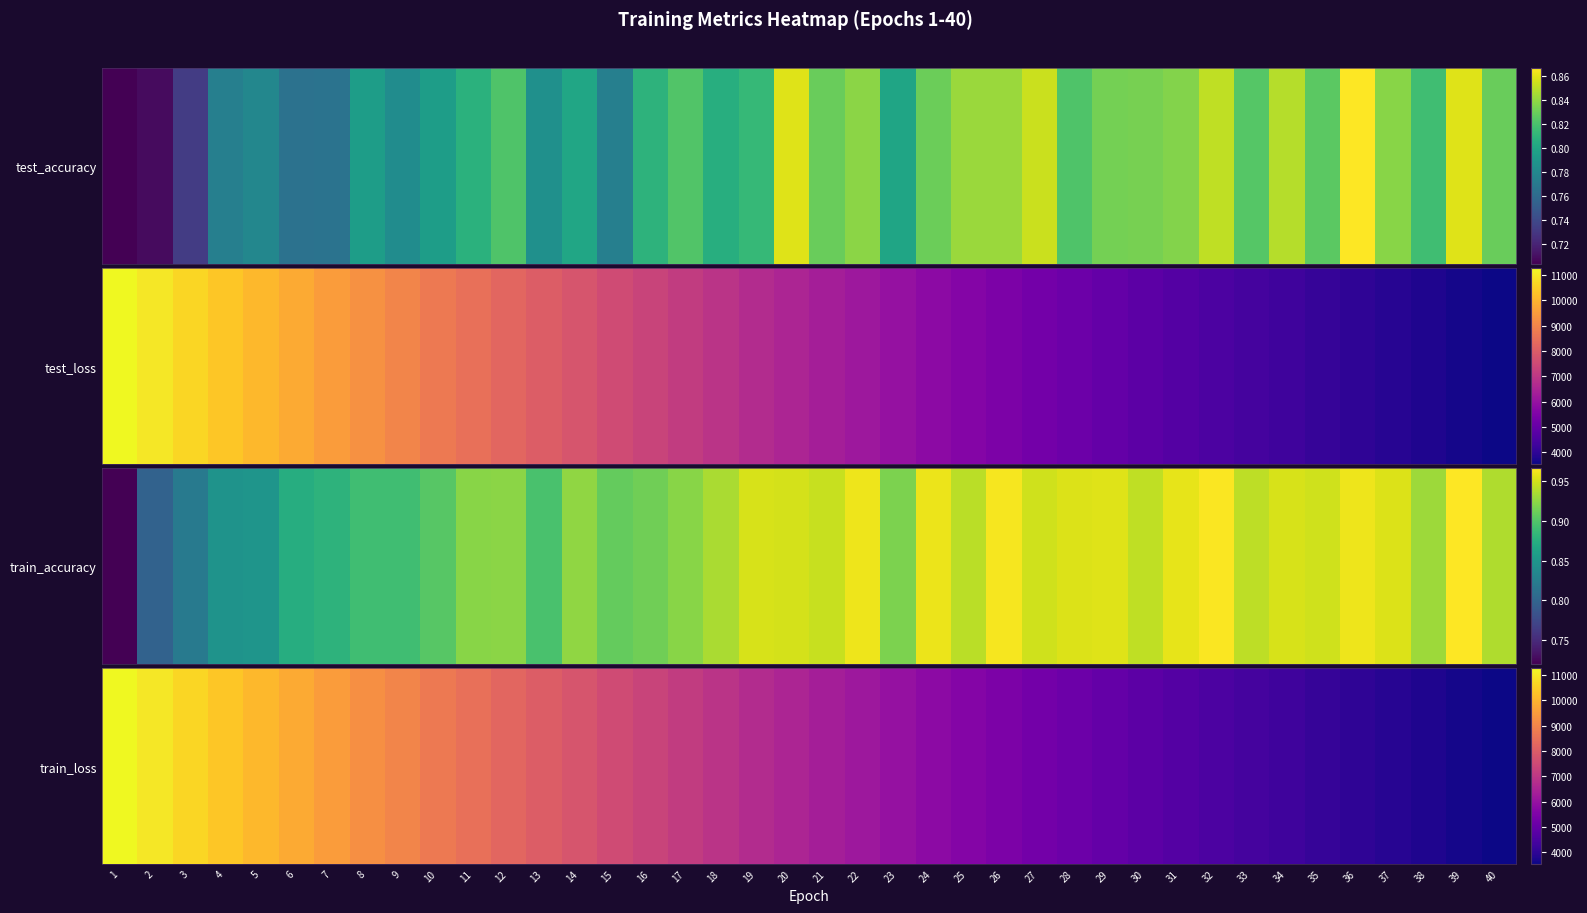

Approximately how many times larger is the value at 23 compared to 26?

1.1